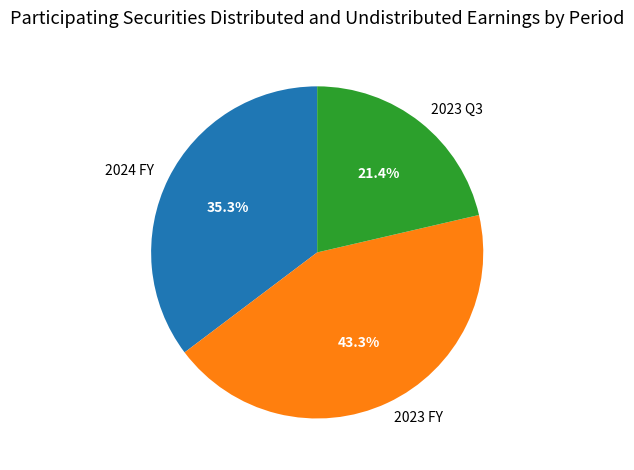

To the nearest percent, what percentage of the pie is 2023 Q3?

21%